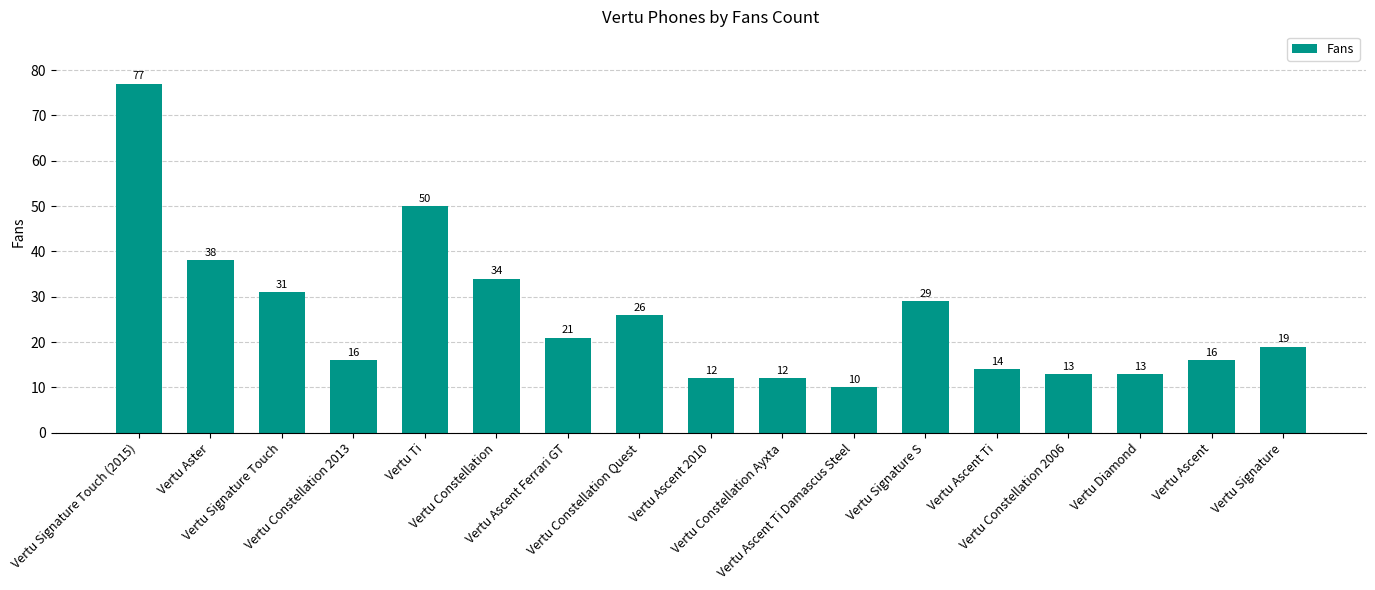

How many bars are there in total?

17